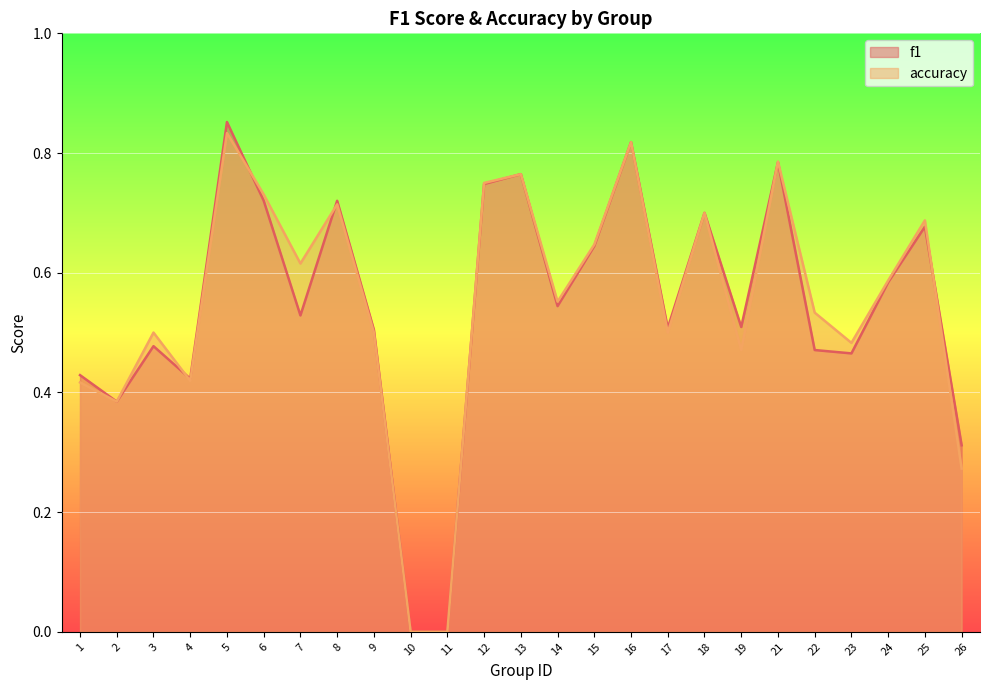

Reading left to right, what are all the values shown in this chart?

f1: 0.4	0.4	0.5	0.4	0.9	0.7	0.5	0.7	0.5	0.0	0.0	0.7	0.8	0.5	0.6	0.8	0.5	0.7	0.5	0.8	0.5	0.5	0.6	0.7	0.3
accuracy: 0.4	0.4	0.5	0.4	0.8	0.7	0.6	0.7	0.5	0.0	0.0	0.8	0.8	0.6	0.6	0.8	0.5	0.7	0.5	0.8	0.5	0.5	0.6	0.7	0.3